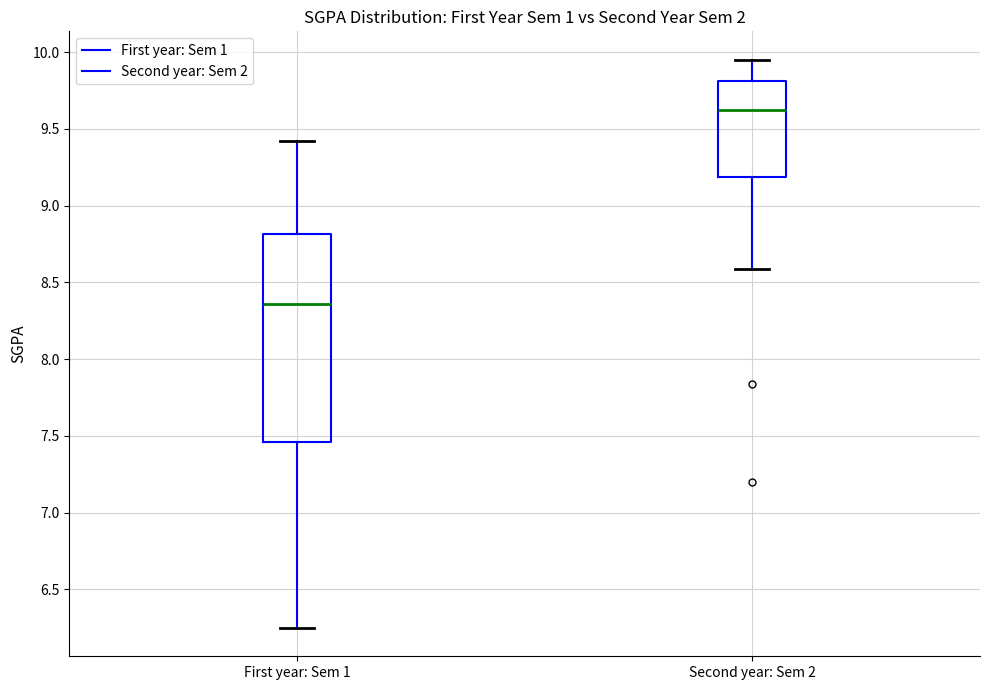

Reading left to right, transcribe this box plot: for each box, give where its median line is, the range the box spans, and where its two whiskers end, as read against the y-axis. The values are not printed on the chart, so give them approximately, as read against the axis.

First year: Sem 1: median 8.35, box 7.45 to 8.80, whiskers 6.25 to 9.40
Second year: Sem 2: median 9.65, box 9.20 to 9.80, whiskers 8.60 to 9.95